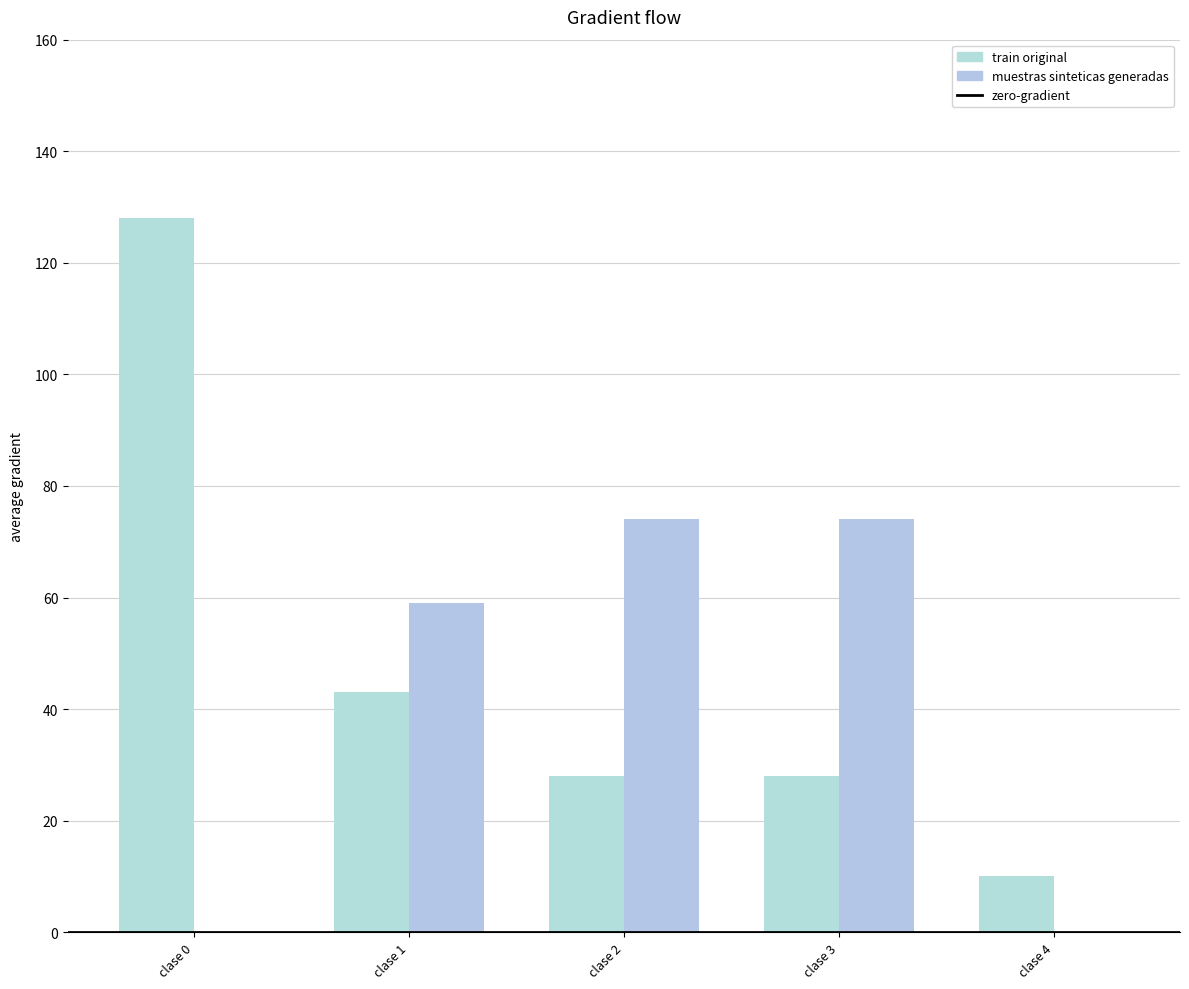

Reading left to right, what are all the values shown in this chart?

train original: clase 0=128	clase 1=43	clase 2=28	clase 3=28	clase 4=10
muestras sinteticas generadas: clase 0=0	clase 1=59	clase 2=74	clase 3=74	clase 4=0